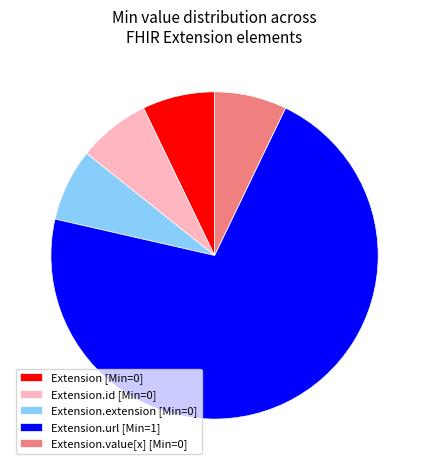

Which has a higher value, Extension.url [Min=1] or Extension [Min=0]?

Extension.url [Min=1]